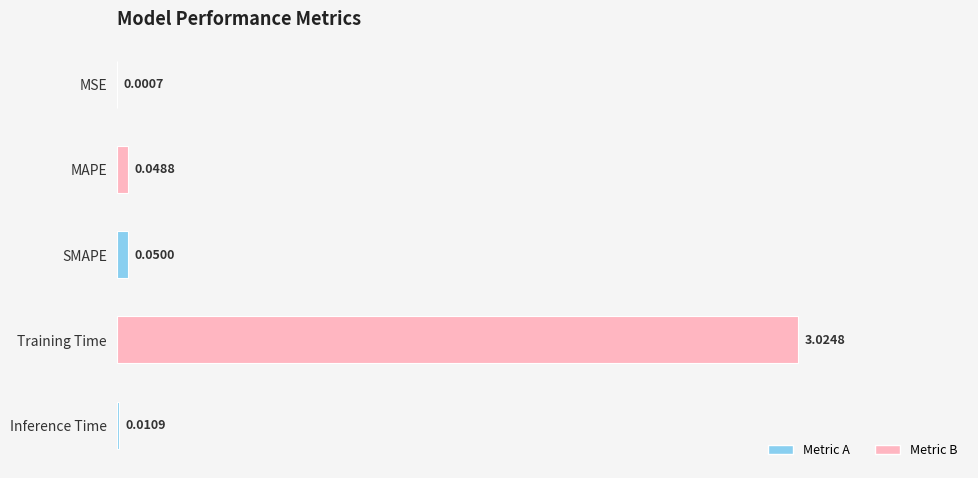

At which category does the chart reach its peak across all series?

Training Time